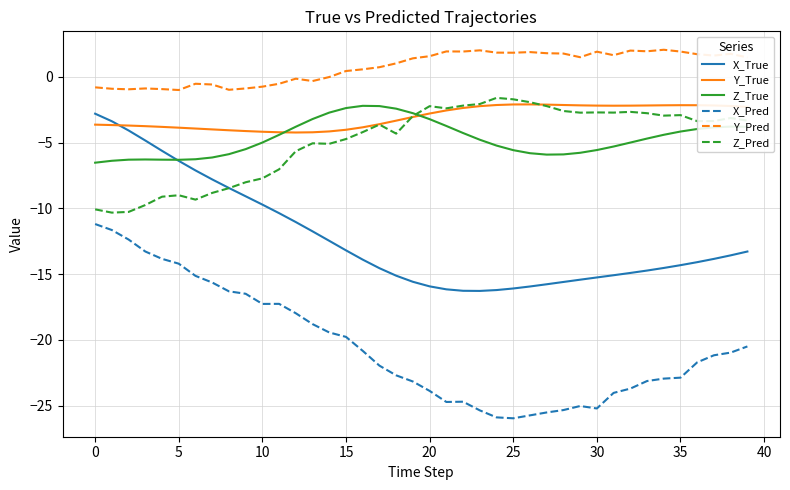

Which series has the largest range (max minus min)?

X_Pred